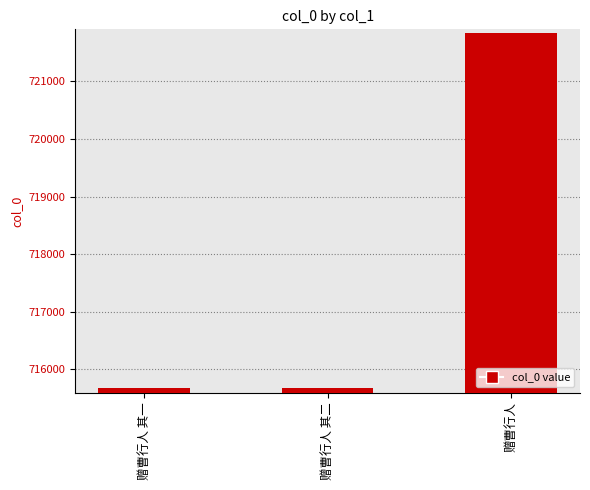

At which category does the chart reach its peak across all series?

赠曹行人